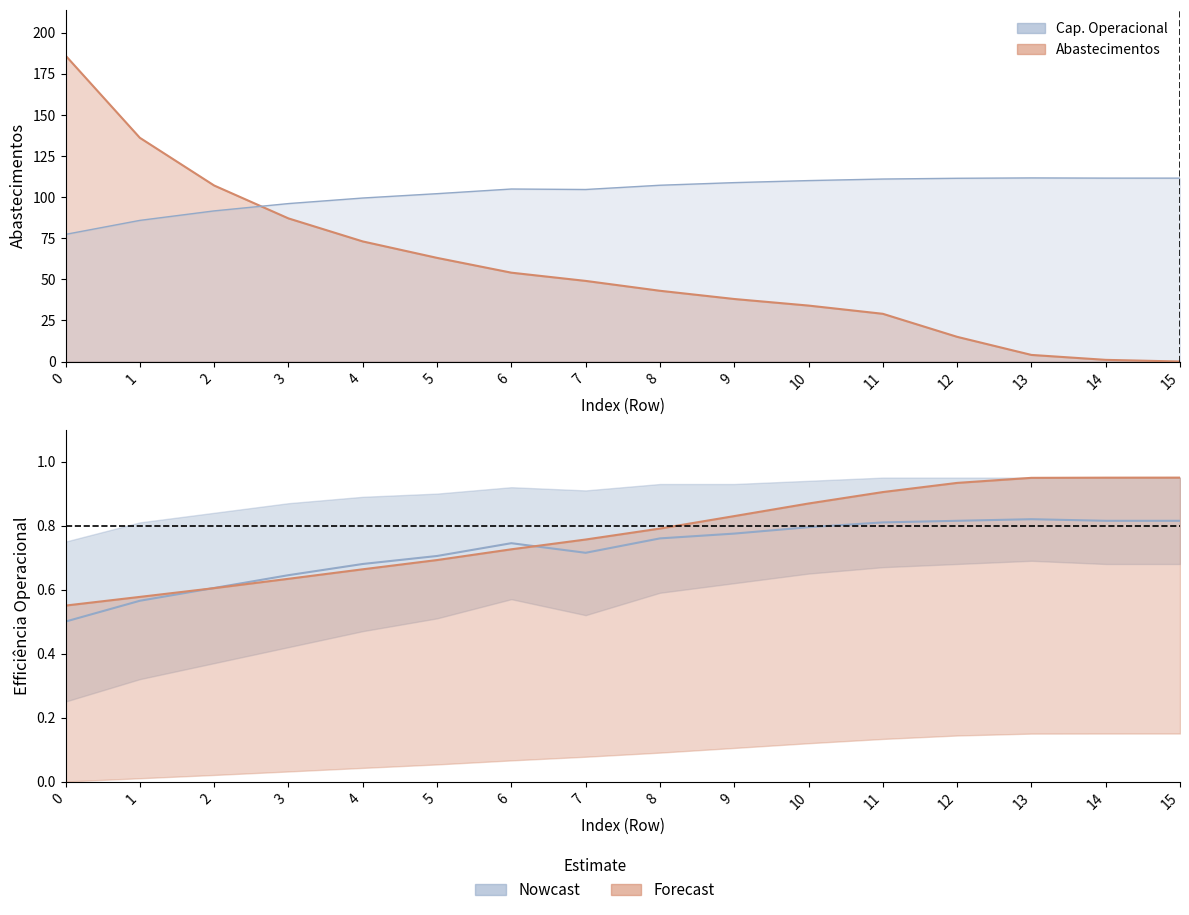

True or false: Autonomia Projetada [h] has a value of 0.6 at 3.

True